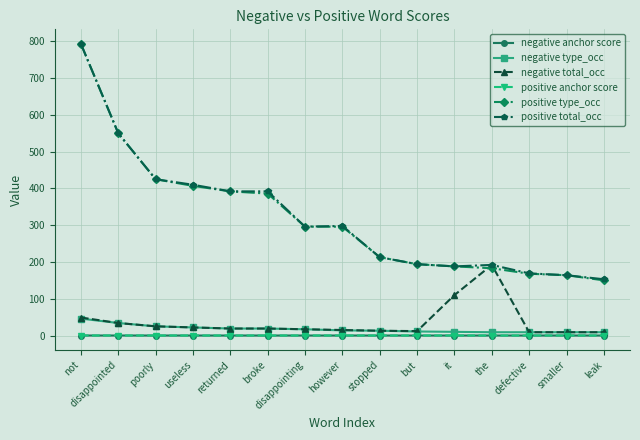

True or false: negative type_occ and negative anchor score intersect in this chart.

False